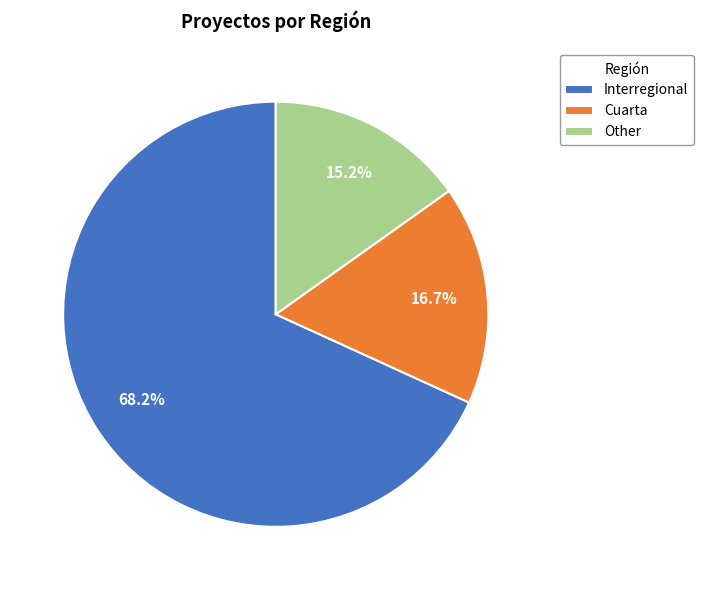

Combined, what portion of the pie is Interregional and Other?

83.3%